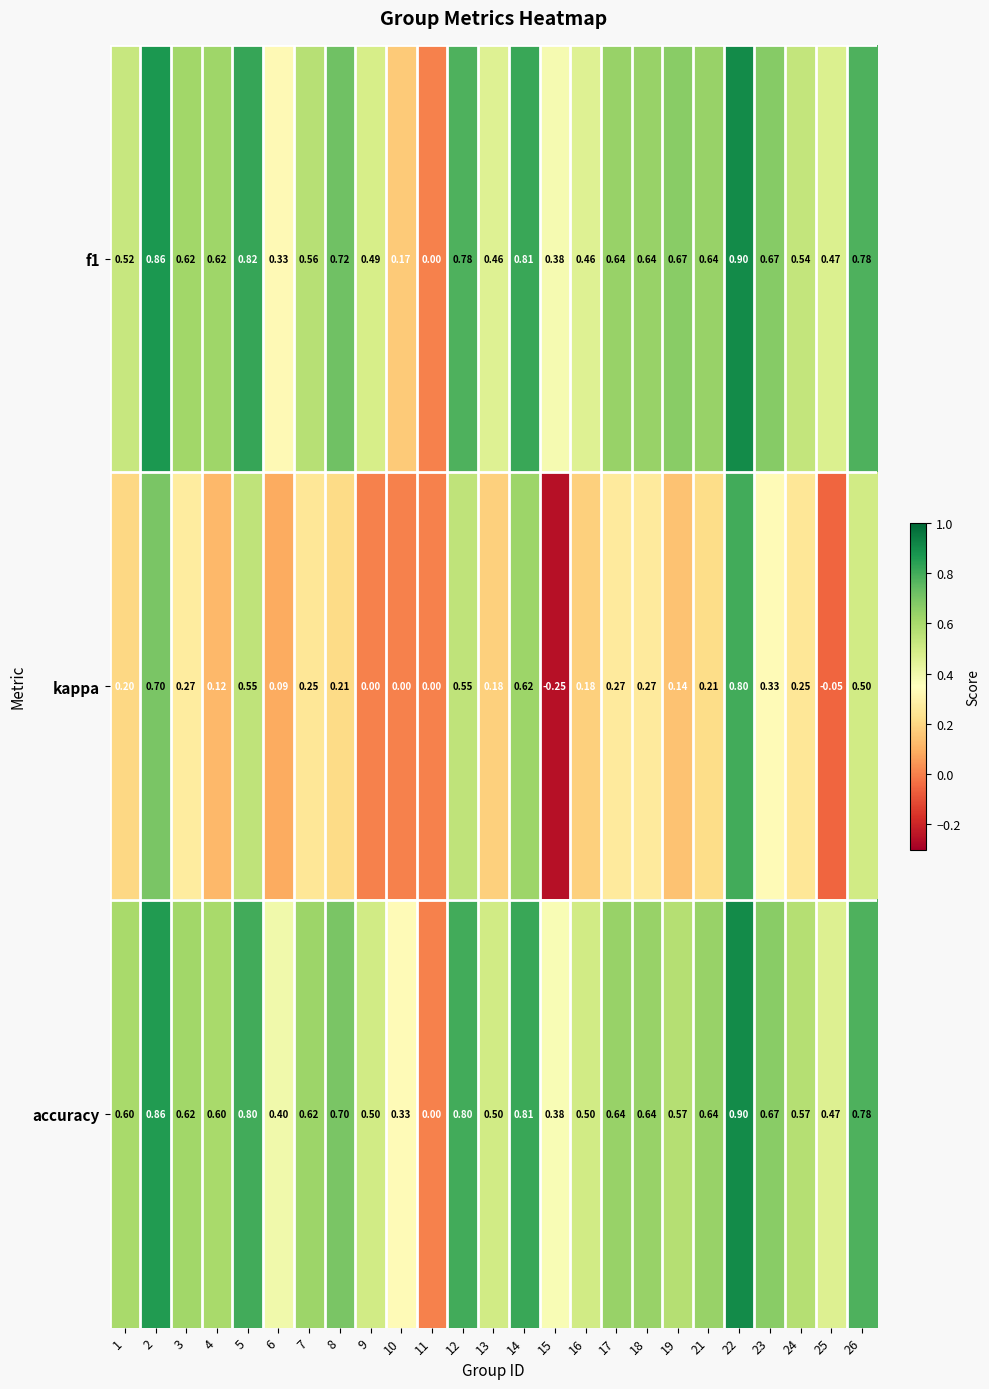

Which series has the largest total across all categories?

accuracy